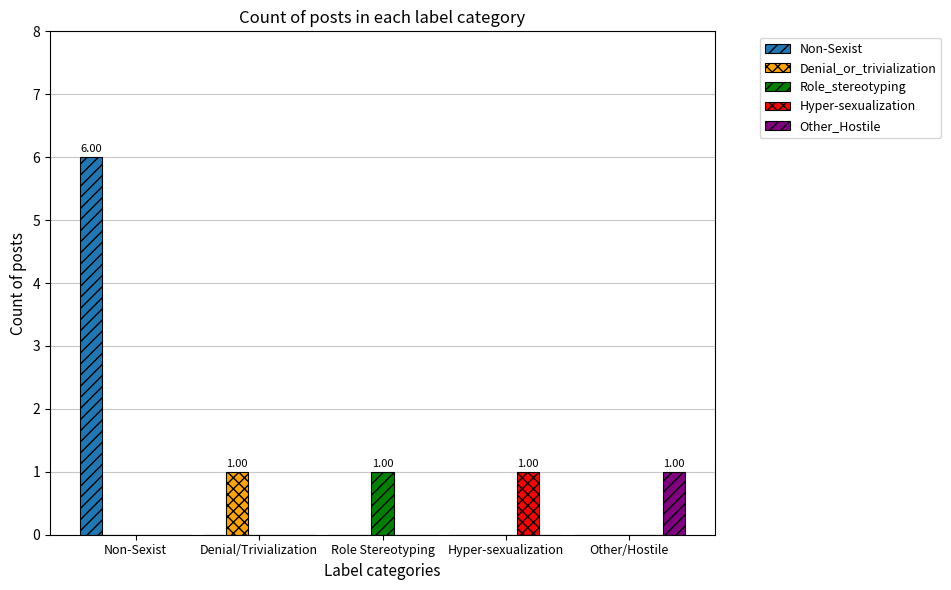

How many categories are shown in the chart?

5